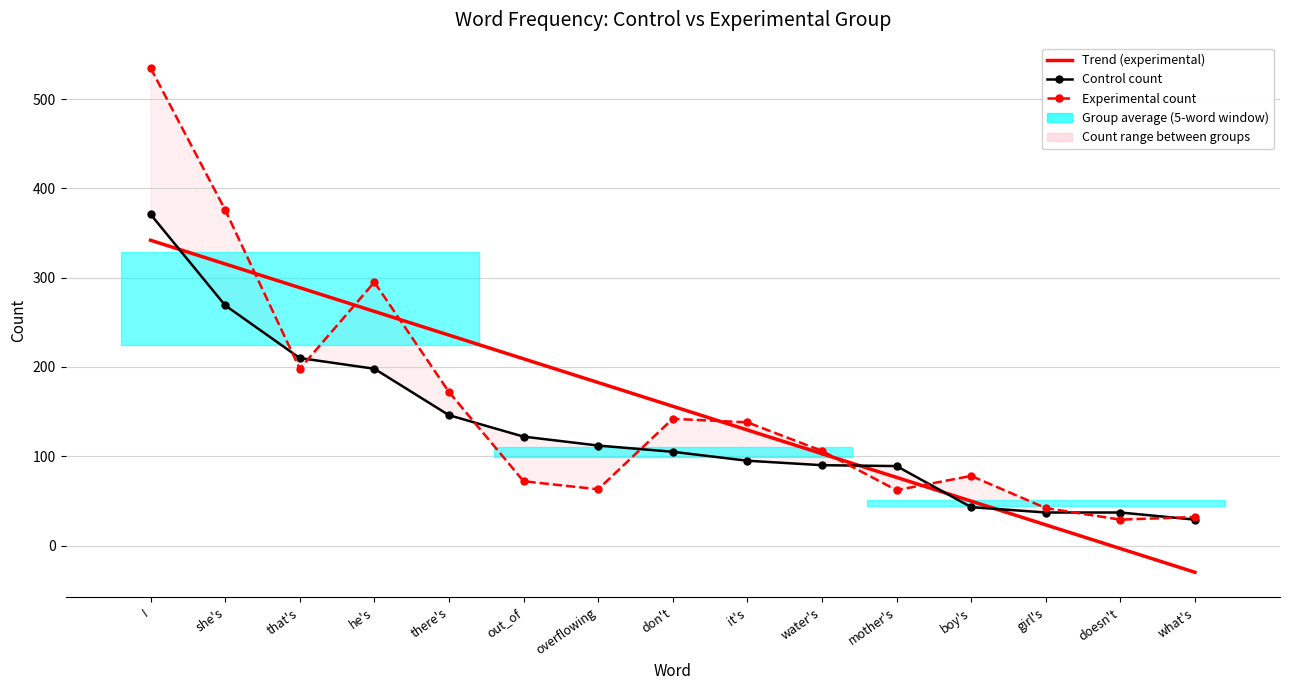

How many lines are shown in the chart?

3